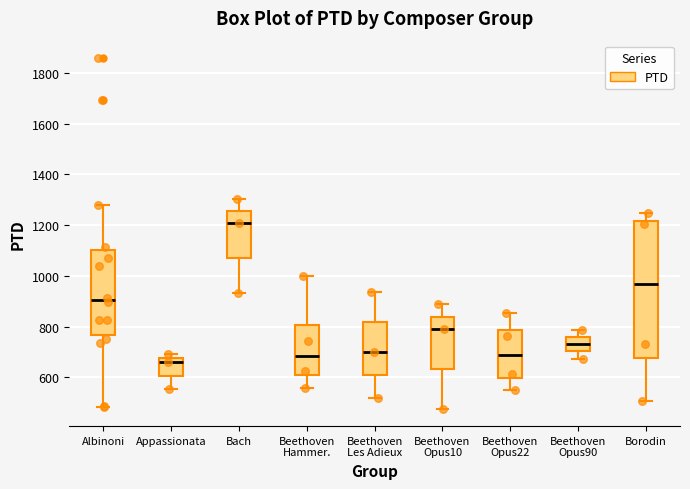

Where is the lower edge of the box for Appassionata on the y-axis? The values are not printed on the chart, so give them approximately, as read against the axis.

600